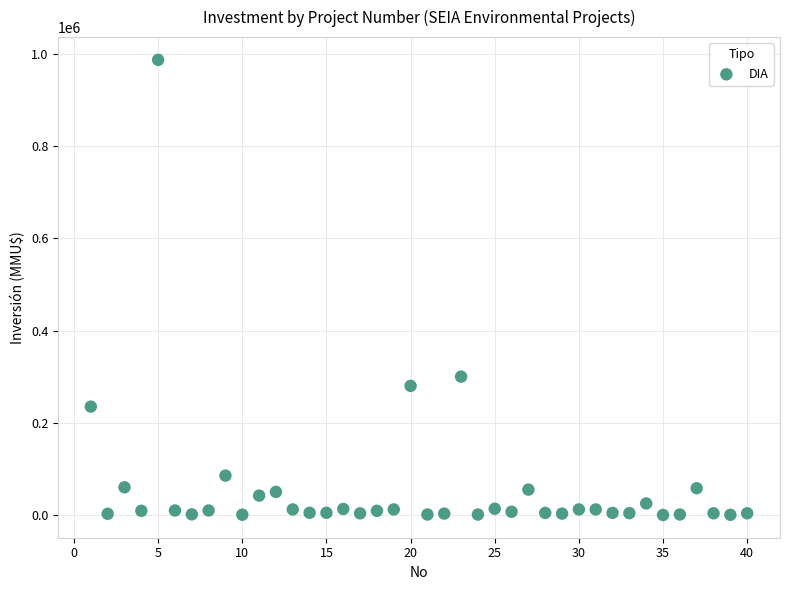

What is the range of X values (max minus min)?

39